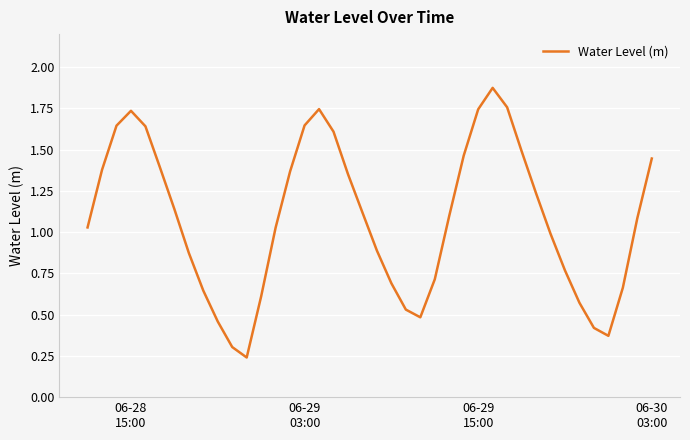

Does the chart display data point markers on the line(s)?

No